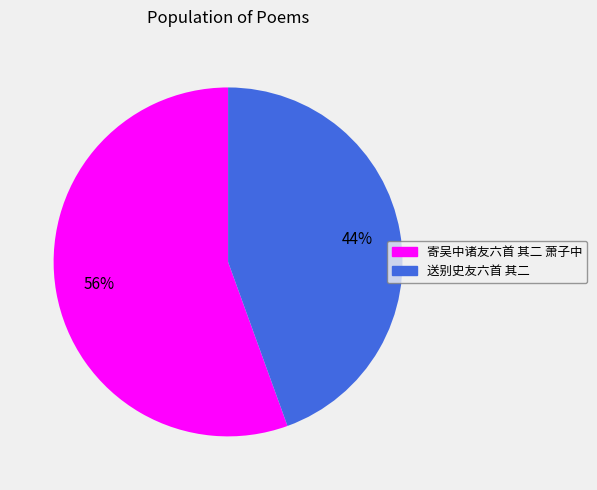

Combined, do 寄吴中诸友六首 其二 萧子中 and 送别史友六首 其二 account for over 50%?

Yes